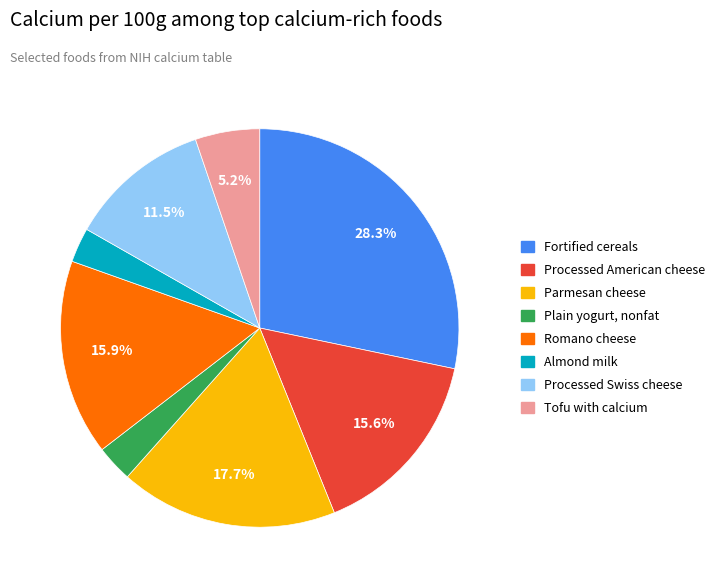

To the nearest percent, what percentage of the pie is Almond milk?

3%